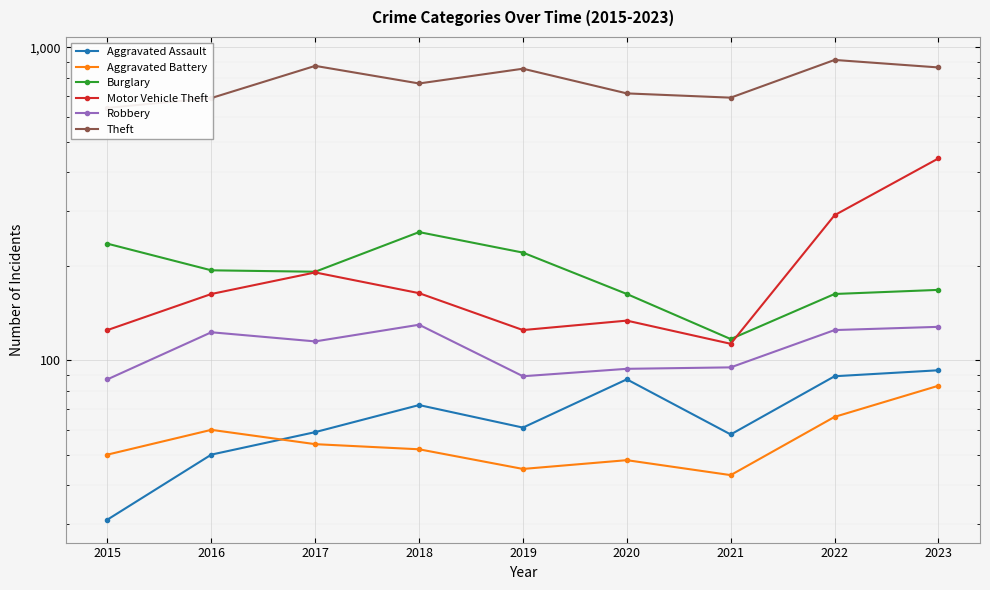

The value of Motor Vehicle Theft at 2021 is 51. True or false?

False